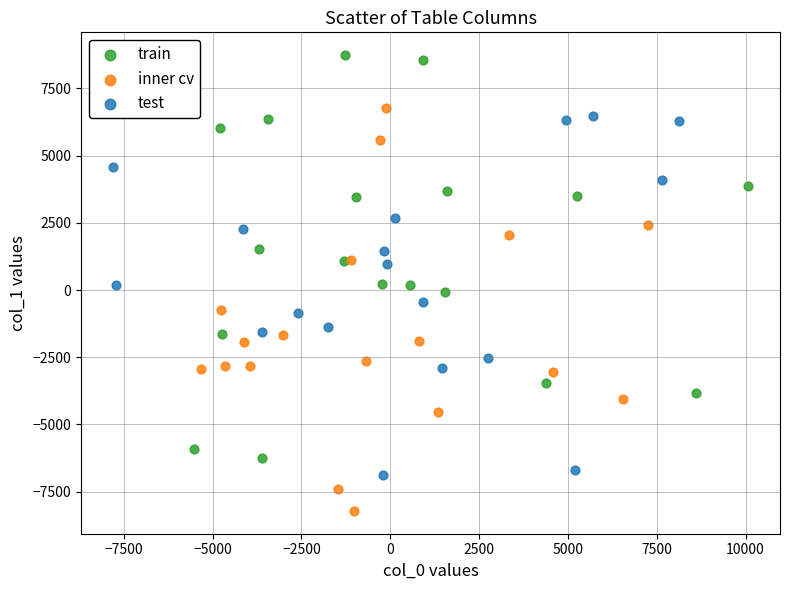

Which series reaches the maximum Y coordinate?

train